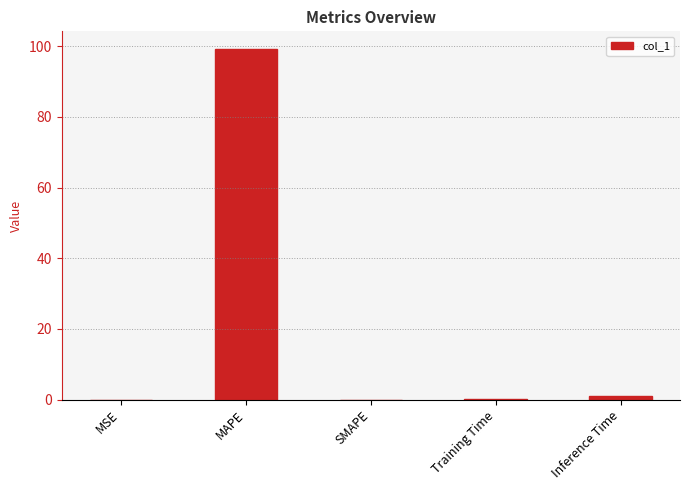

Are the bars grouped side by side (vs. stacked)?

No